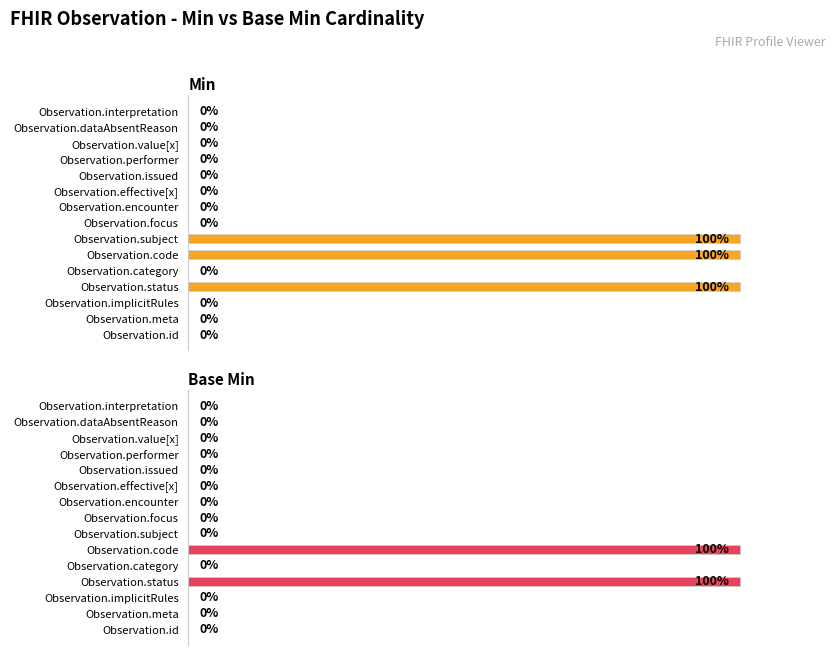

True or false: Base Min has a value of 1 at Observation.id.

False